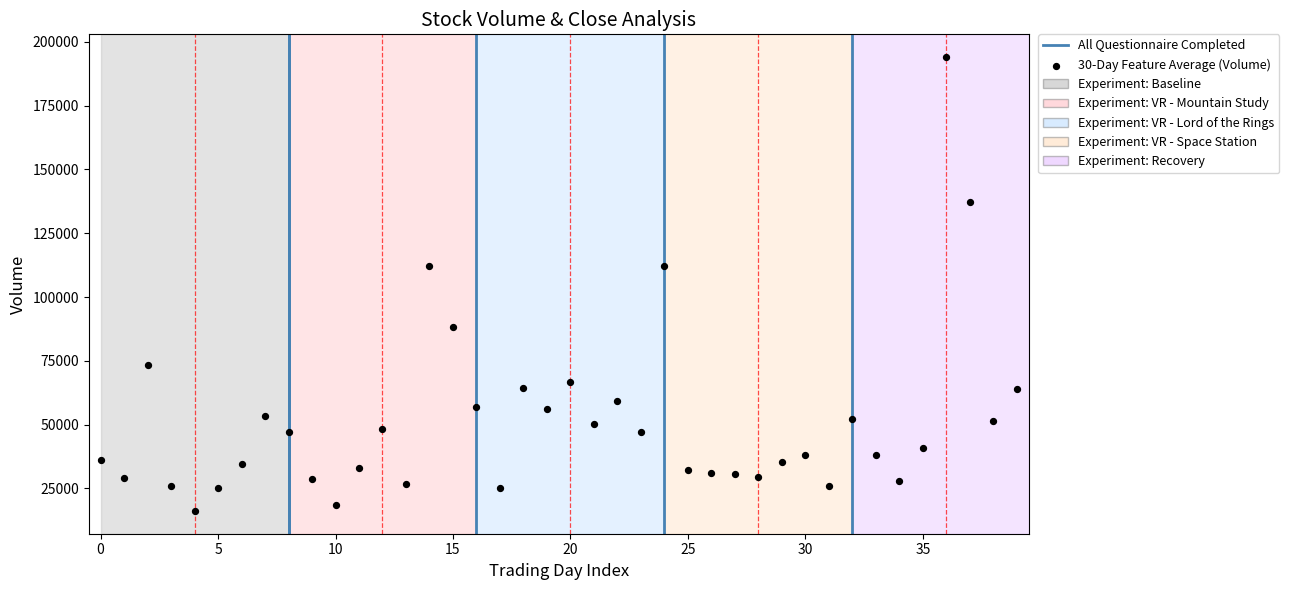

What is the range of Y values (max minus min)?

177856